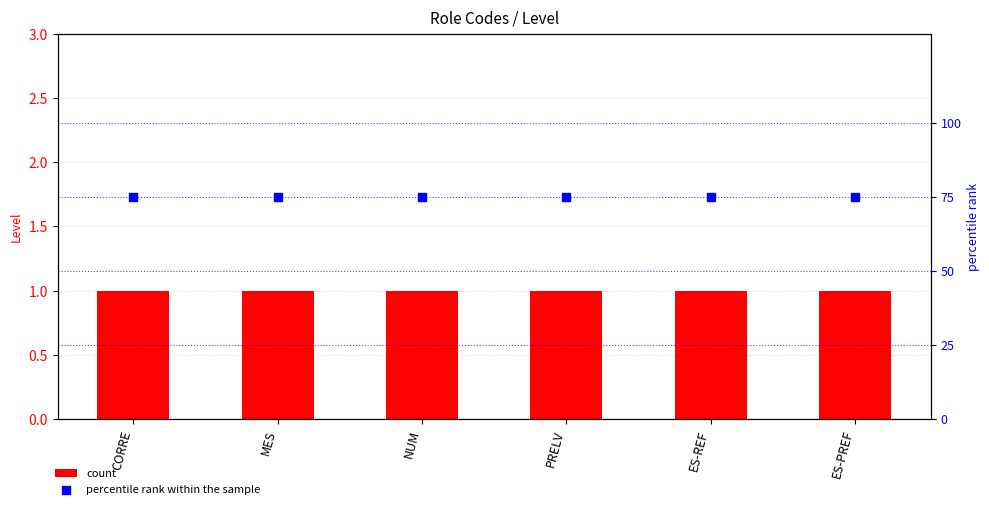

What is the total value across all series at MES?

76